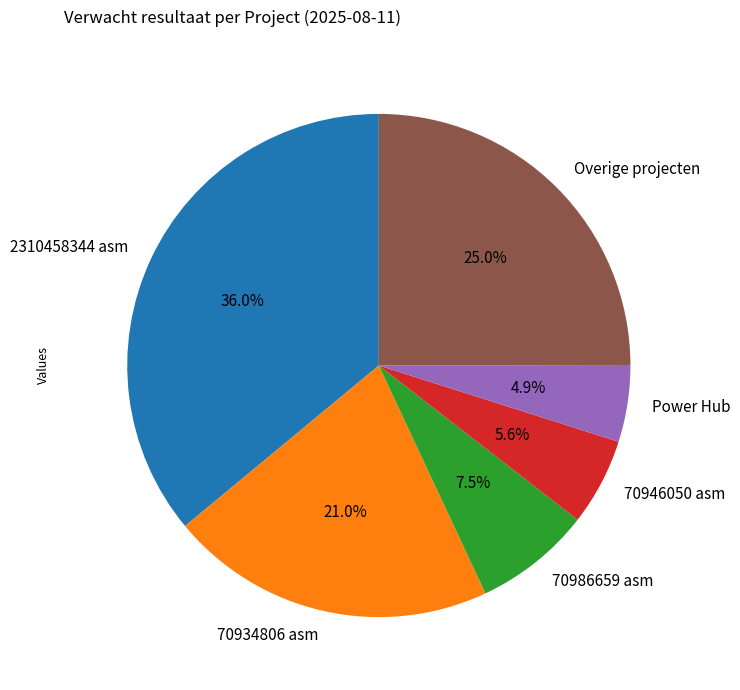

Which has a higher value, Overige projecten or 70986659 asm?

Overige projecten